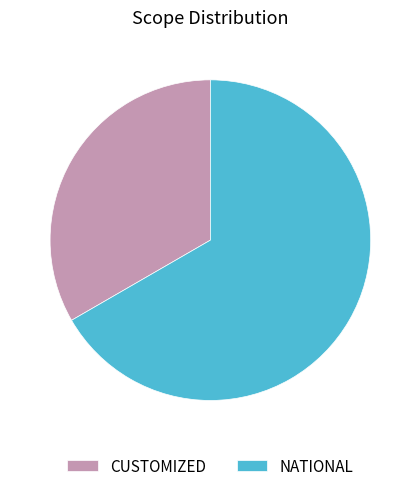

Rank the categories by value from highest to lowest.

NATIONAL, CUSTOMIZED